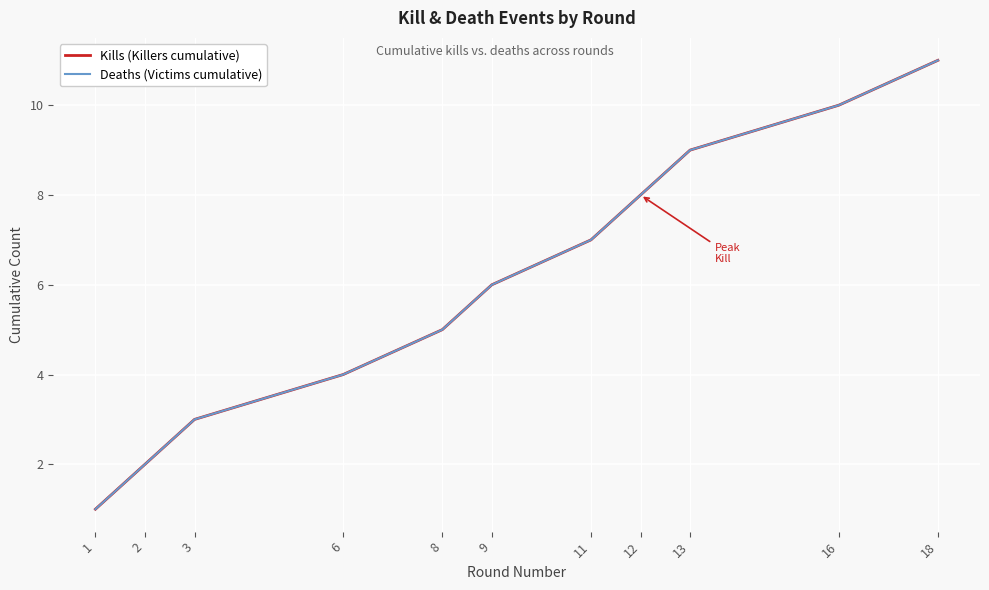

What is the value of the Deaths (Victims cumulative) point at the 10th from the left?

10